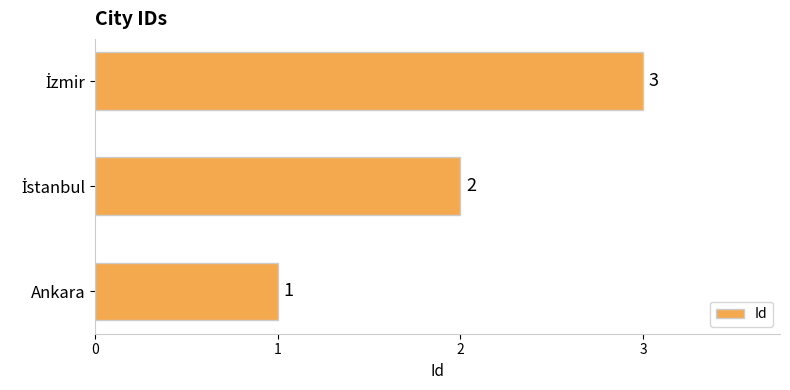

Does the chart contain stacked bars?

No